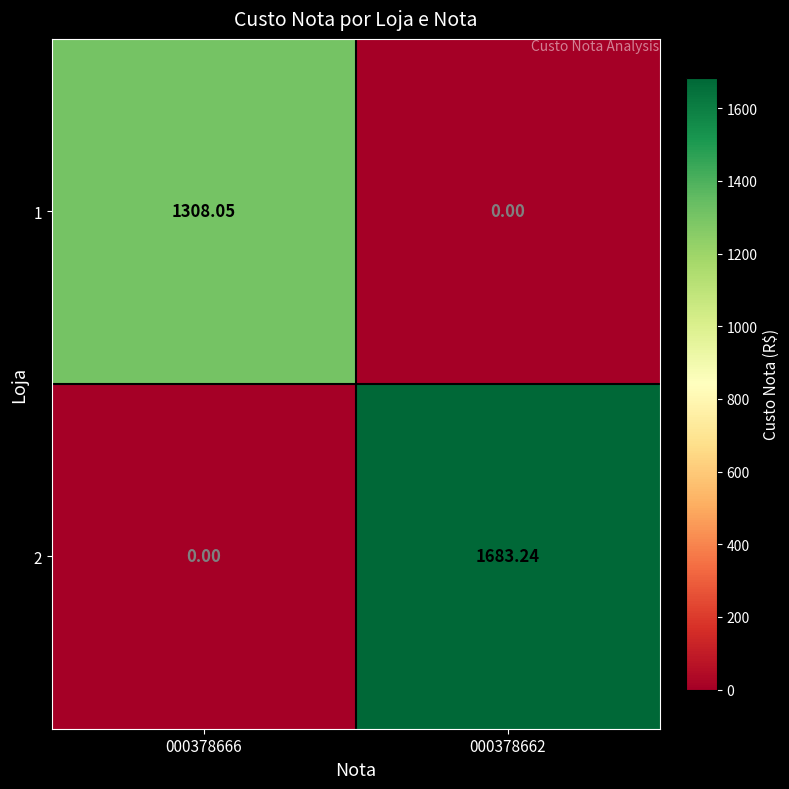

Between 000378666 and 000378662, which series saw the biggest shift?

2